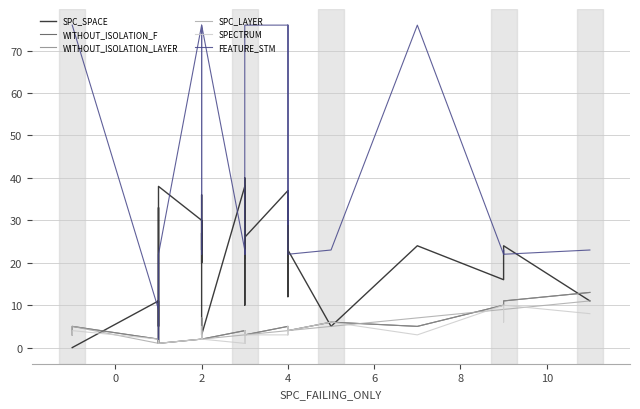

Count the number of categories in the chart.

40